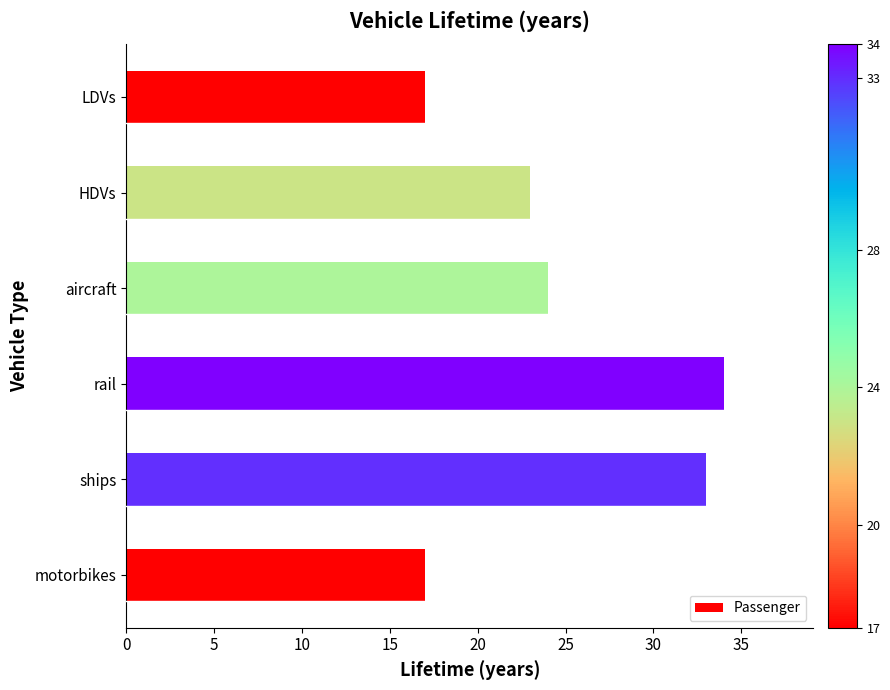

Are the bars grouped side by side (vs. stacked)?

No